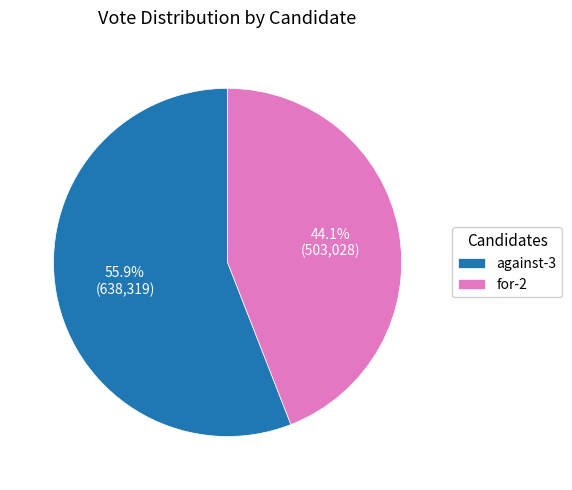

To the nearest percent, what is the difference between the against-3 and for-2 slice percentages?

12%